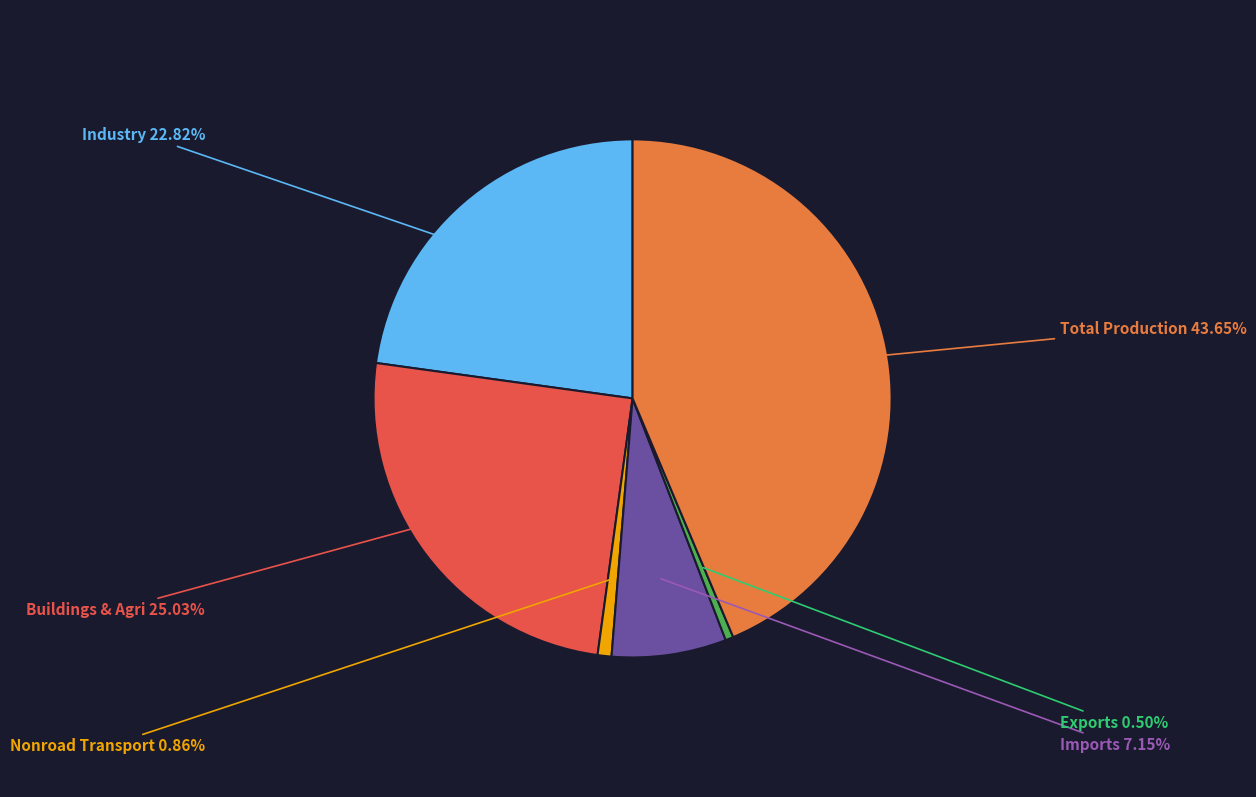

Count the number of slices in the pie.

6